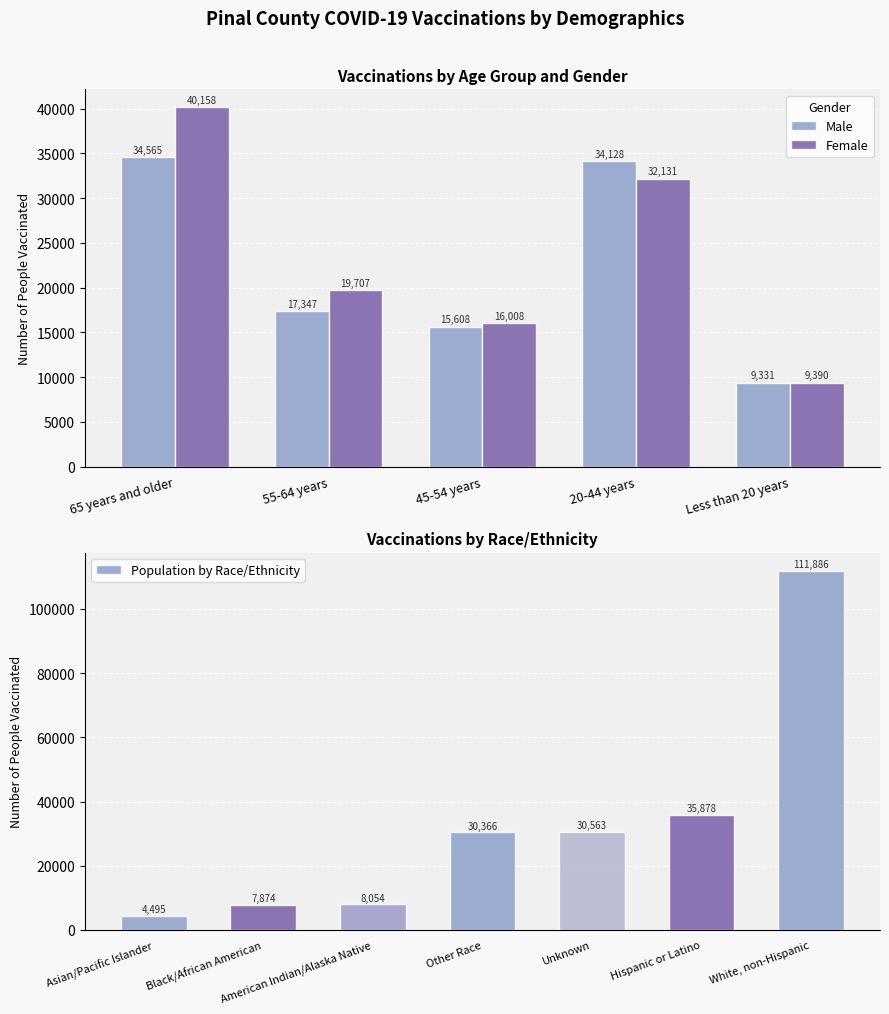

Is it true that Female equals 19707 at 55-64 years?

True